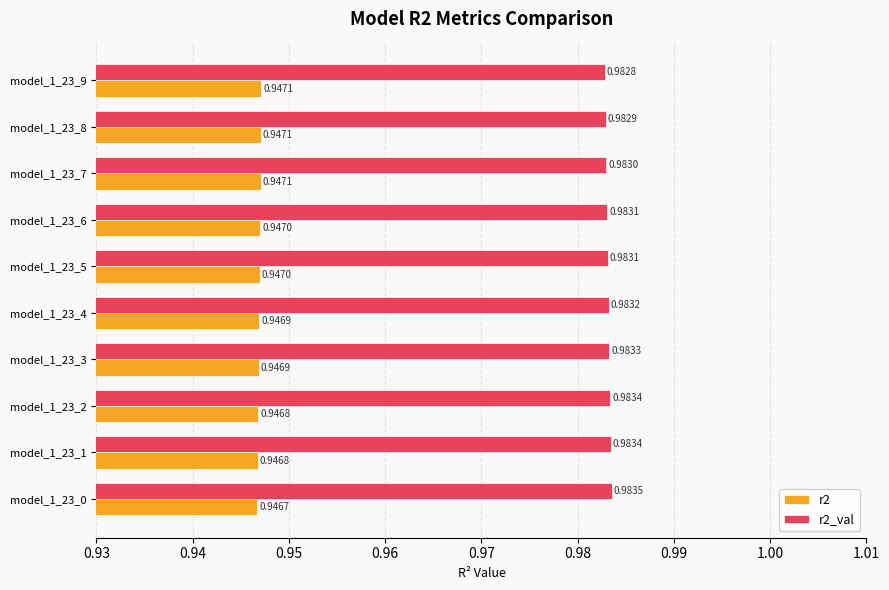

At how many categories does at least one series exceed 0?

10